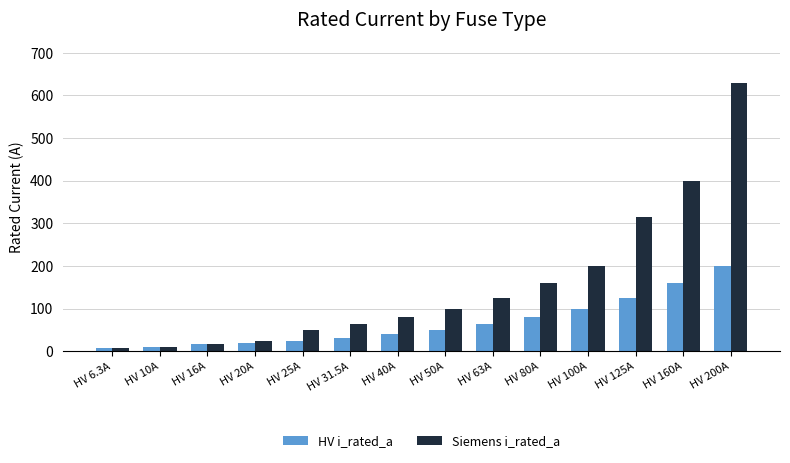

What is the label of the 1st bar from the right?

HV 200A